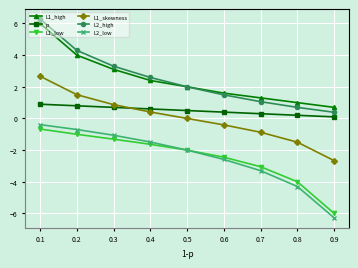

What is the value of the L1_high point at the 5th from the left?

2.0